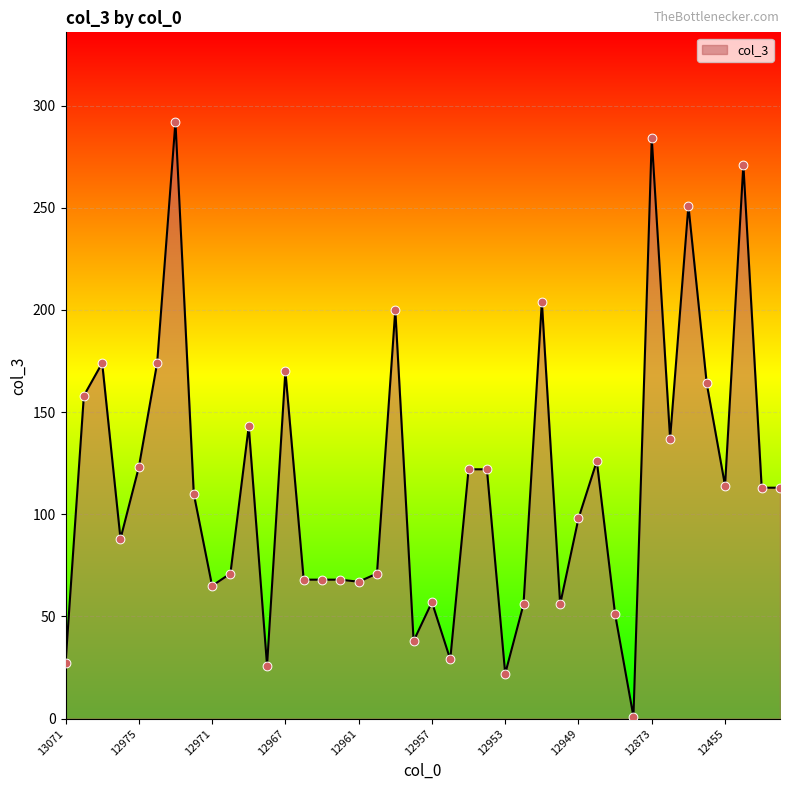

What is the greatest value displayed?

292